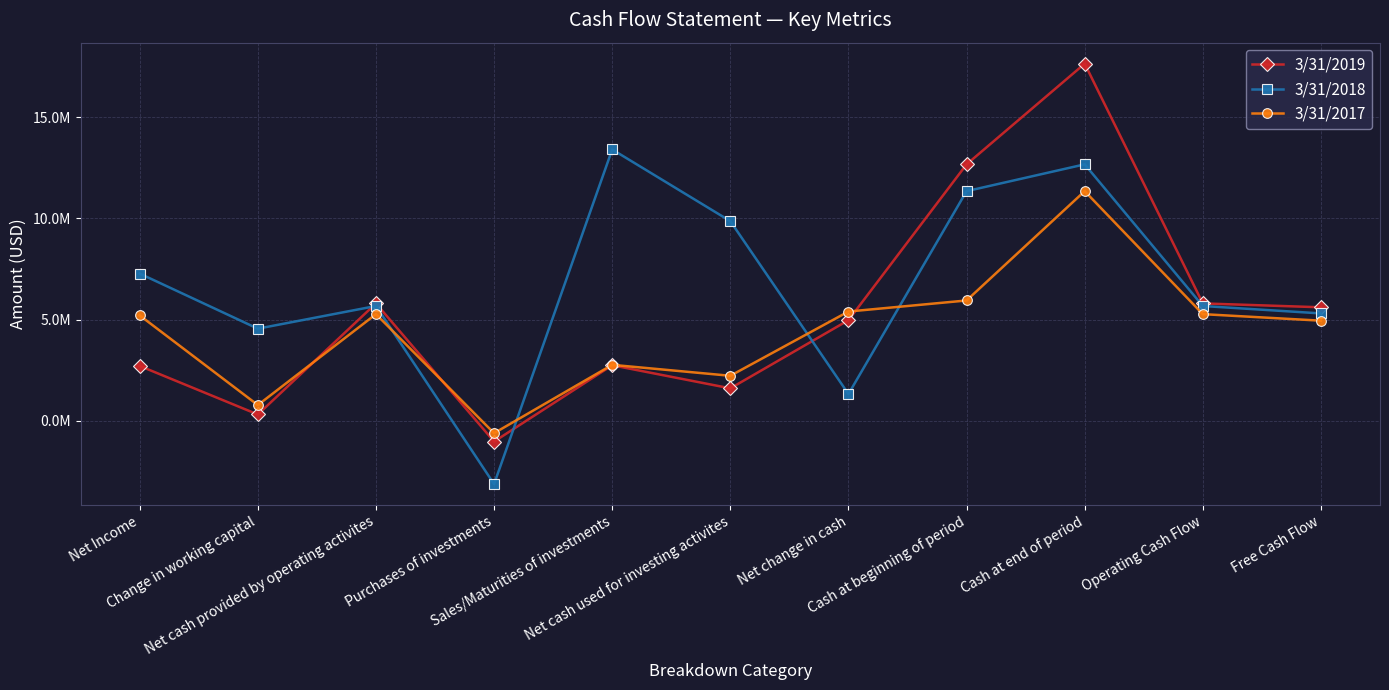

Does the chart have visible grid lines?

Yes